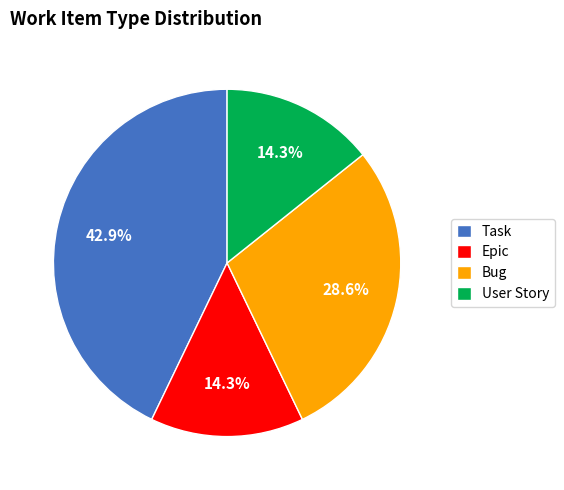

Which slice is the largest?

Task